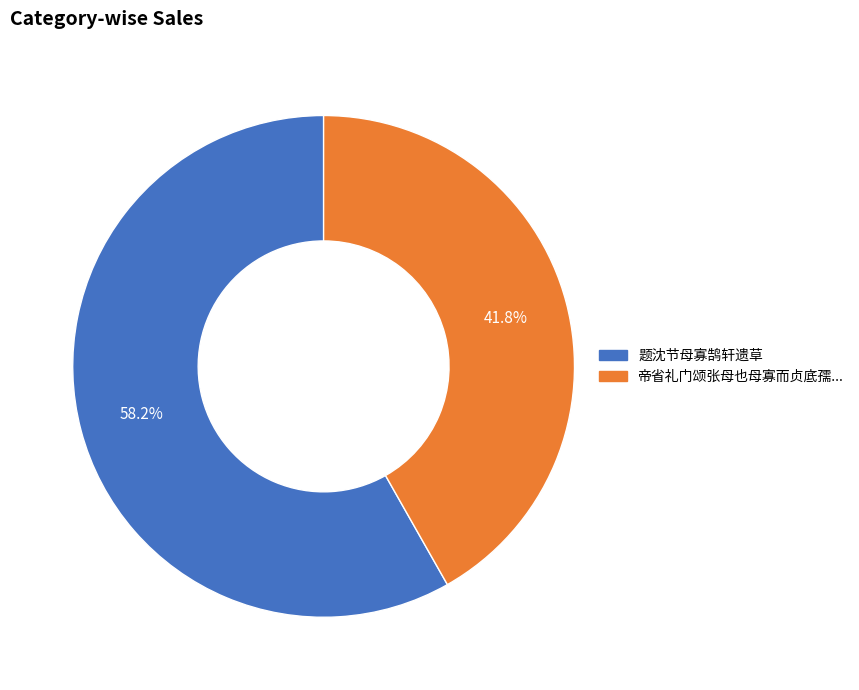

Is there any slice that represents more than half of the pie?

Yes